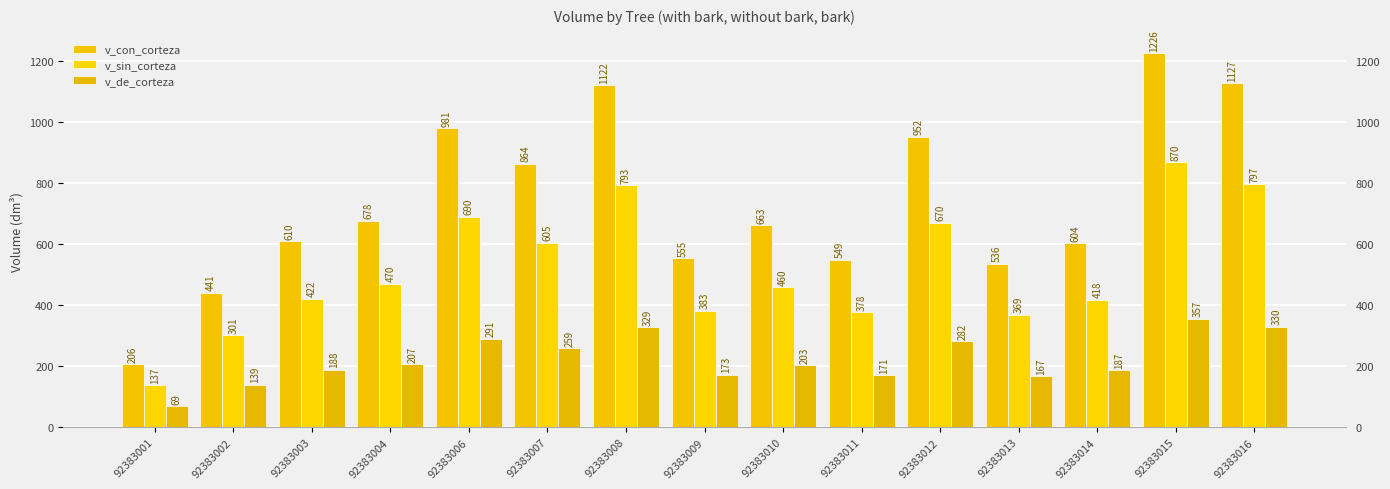

How many categories are shown in the chart?

15